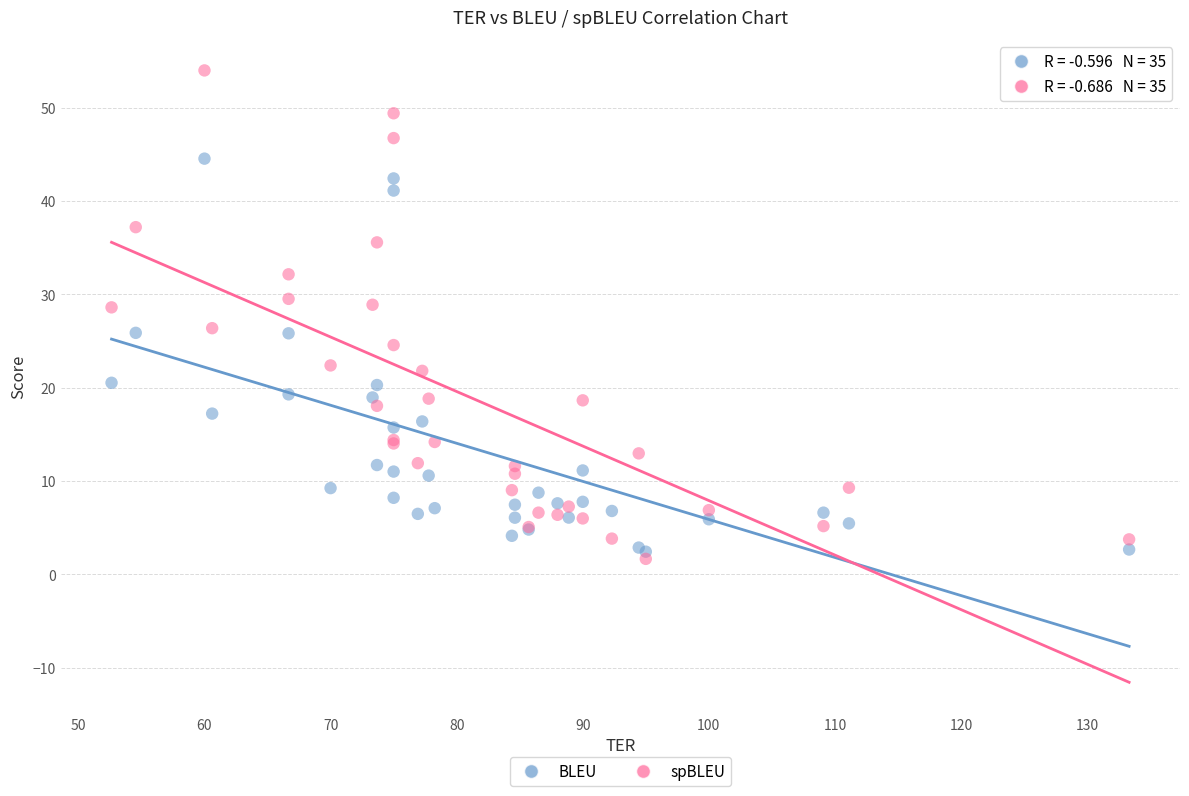

Which series contains the highest Y value?

spBLEU